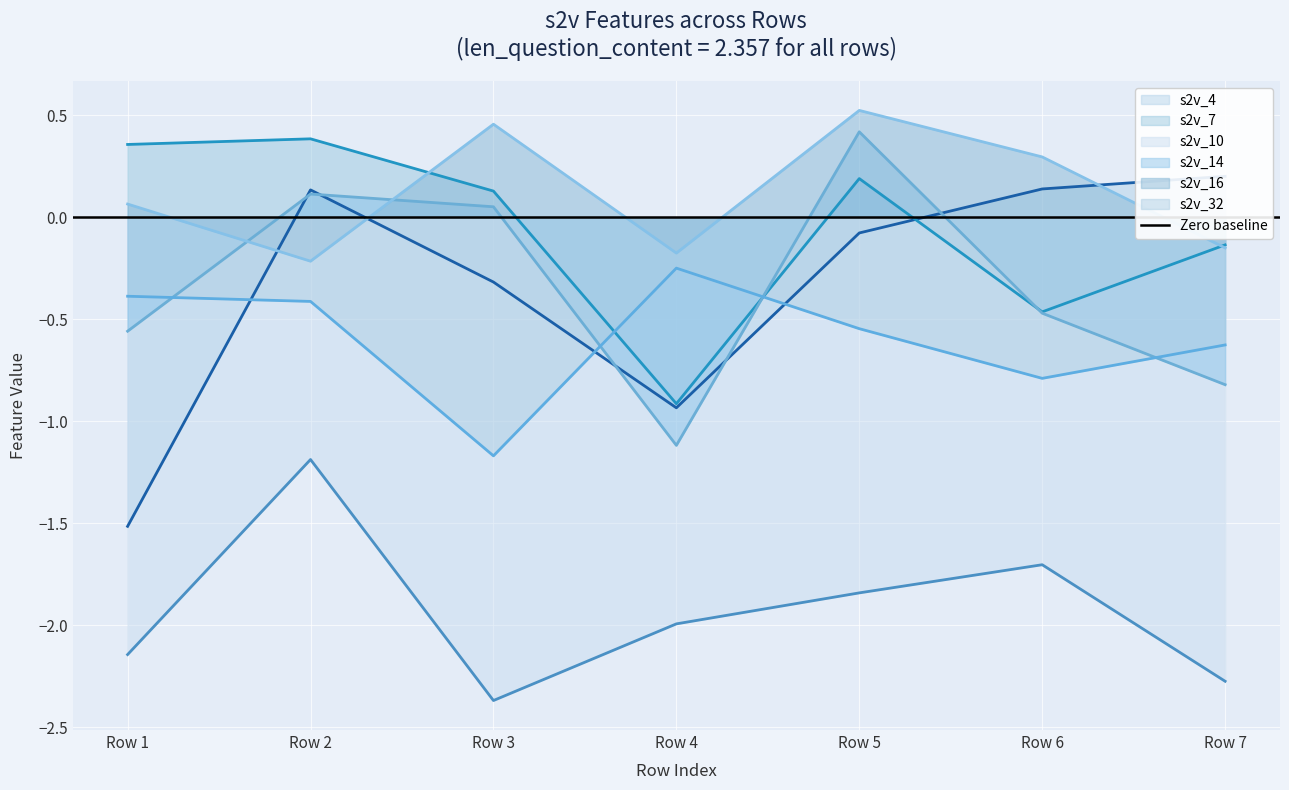

How many interior local valleys does the s2v_4 series have?

1